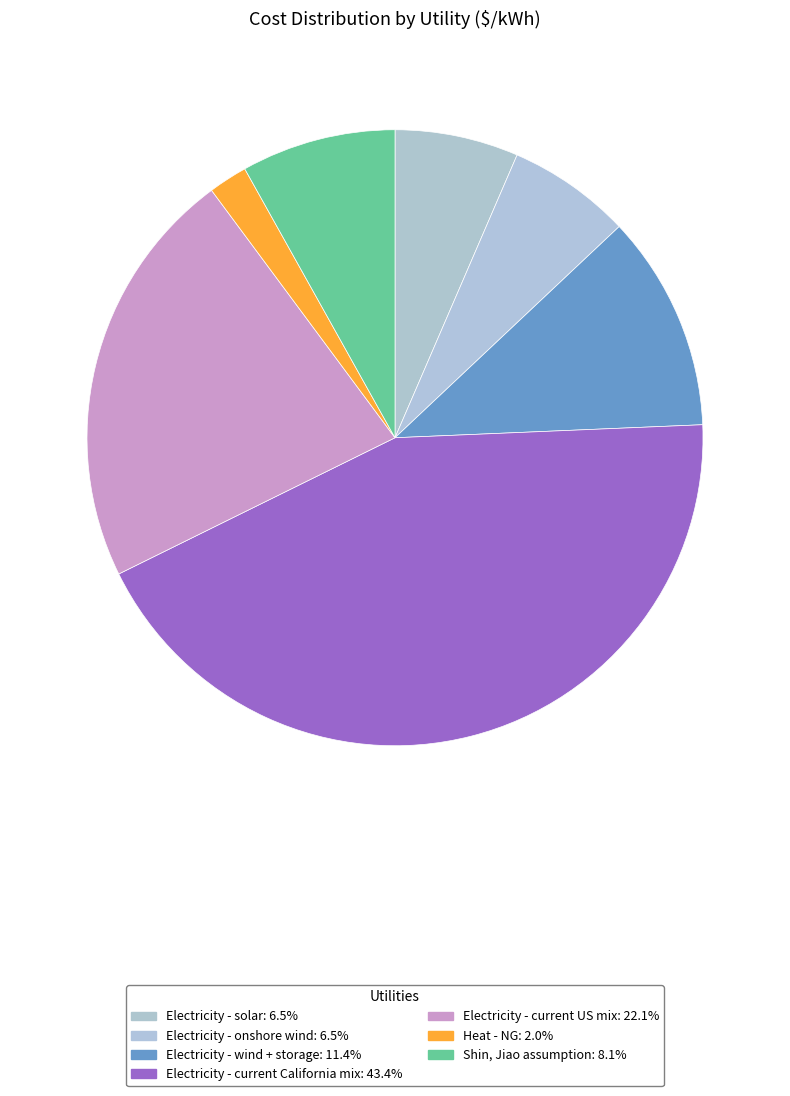

The Electricity - onshore wind slice represents 1% of the pie. True or false?

False